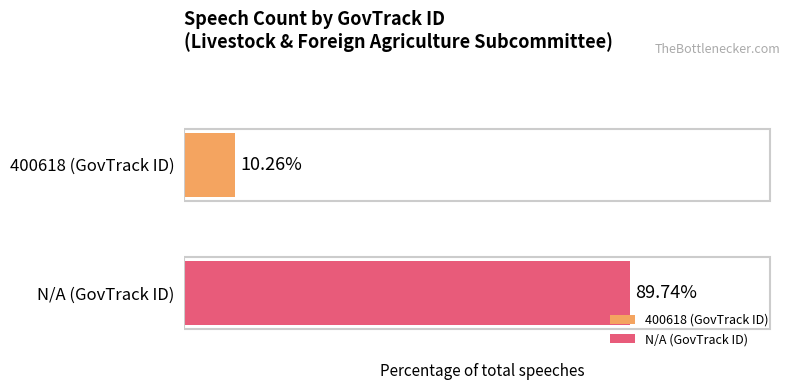

Rank the series by their maximum value, from highest to lowest.

N/A (GovTrack ID), 400618 (GovTrack ID)